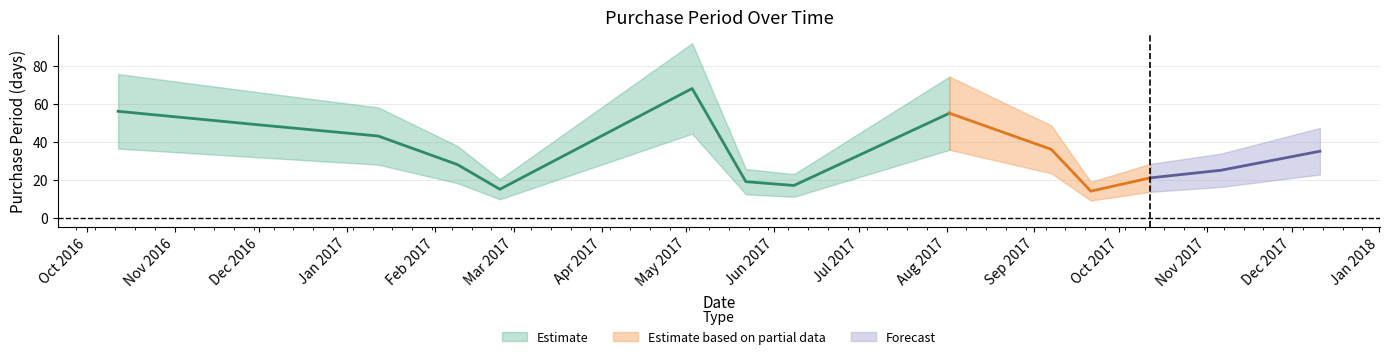

Which has a higher value, 2017-05-03 or 2017-01-12?

2017-05-03